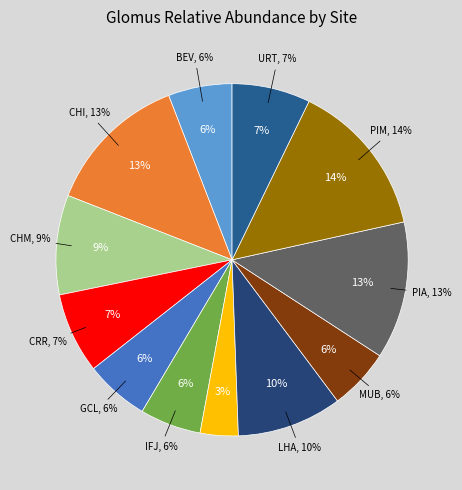

Which category has the biggest portion of the pie?

PIM